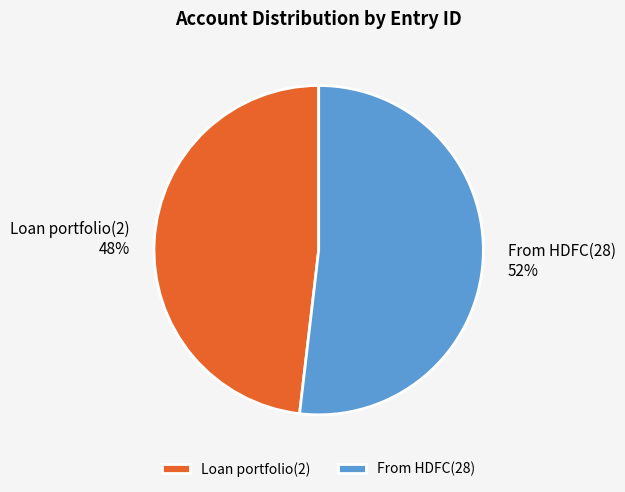

Rank the categories by value from highest to lowest.

From HDFC(28), Loan portfolio(2)